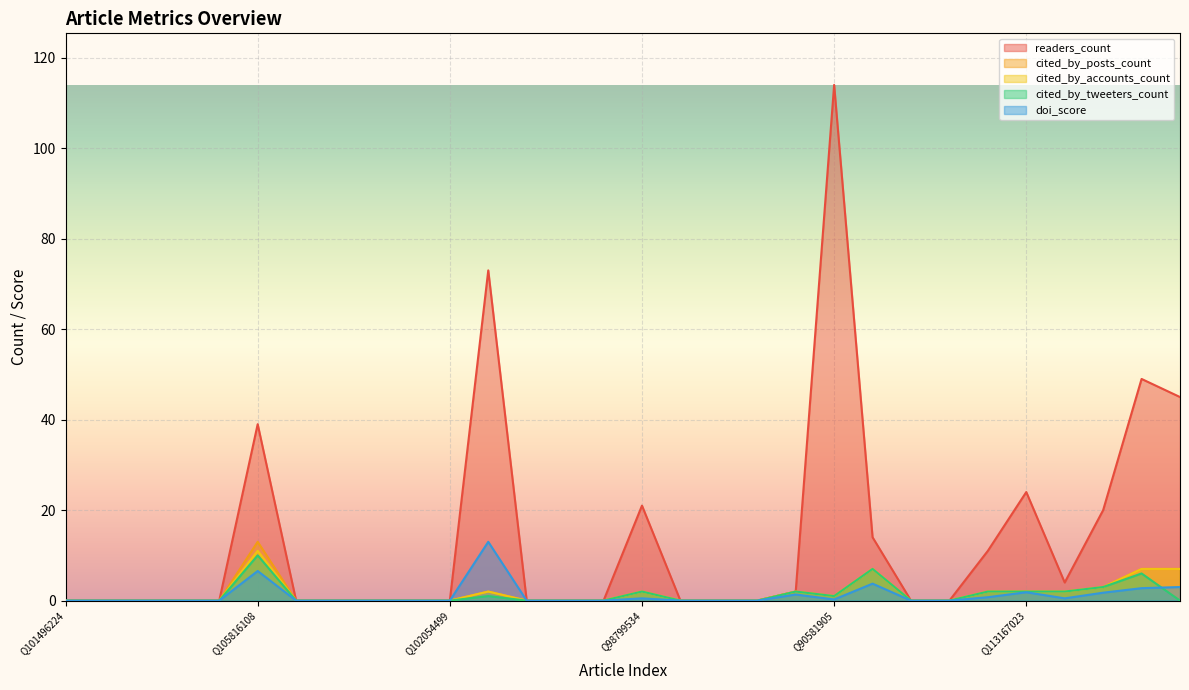

The value of cited_by_tweeters_count at Q101496264 is 0.0. True or false?

True